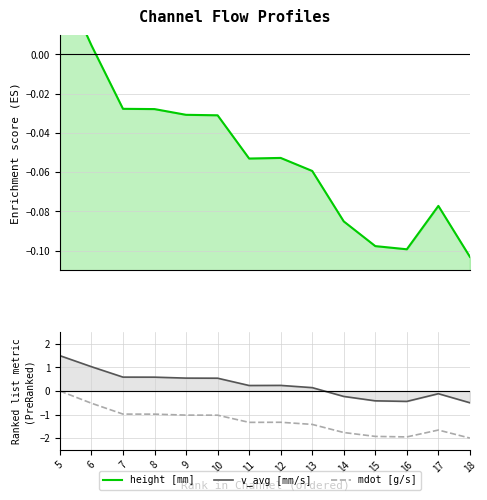

How many interior local peaks does the v_avg [mm/s] series have?

2